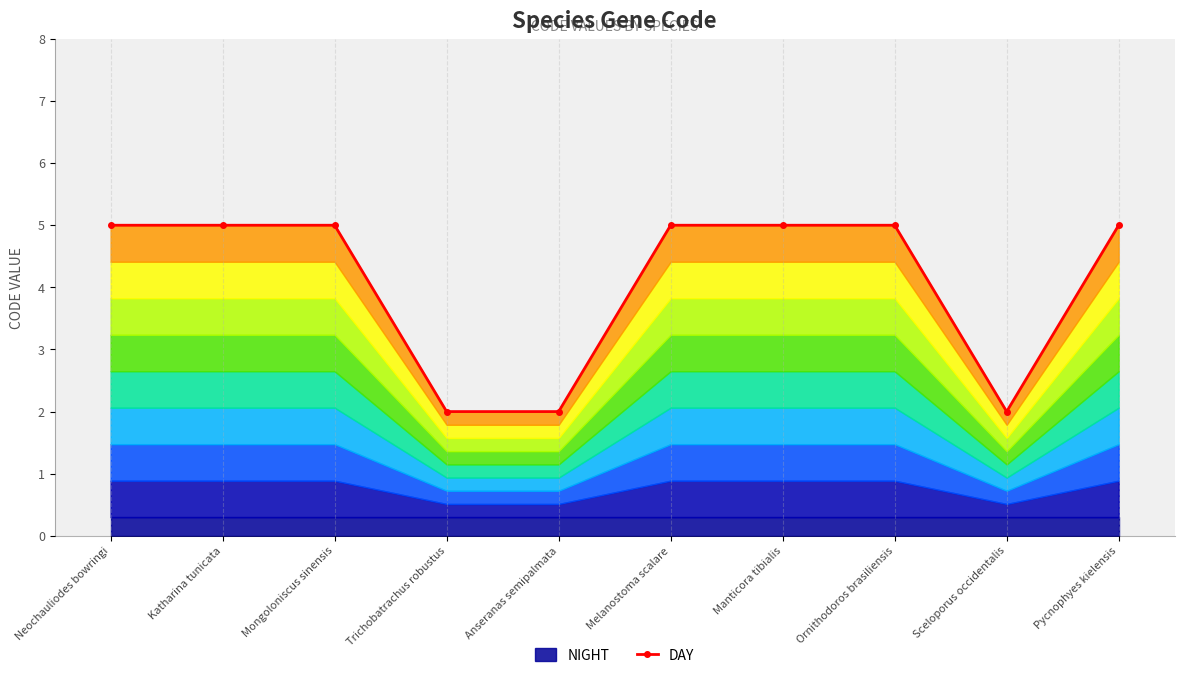

Reading right to left, transcribe all the data shown in this chart.

5	2	5	5	5	2	2	5	5	5